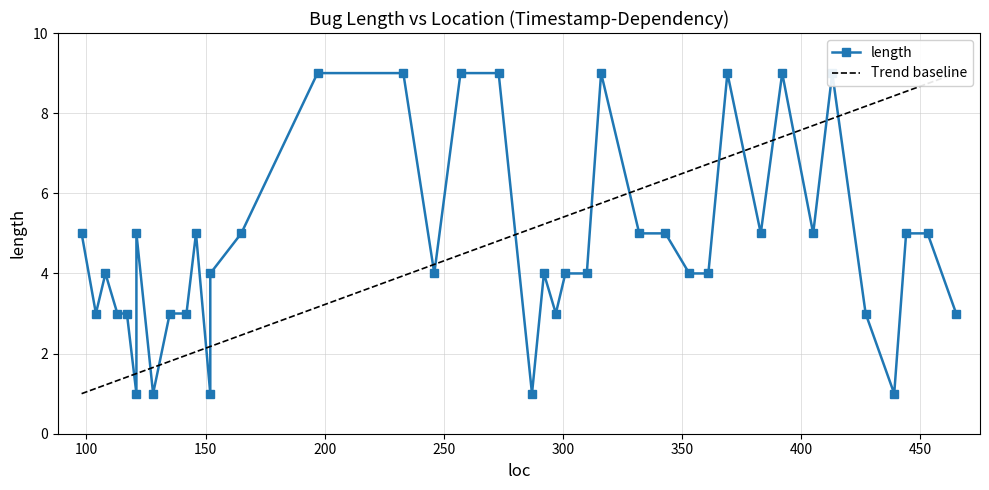

Approximately how many times larger is the value at 98 compared to 273?

0.6